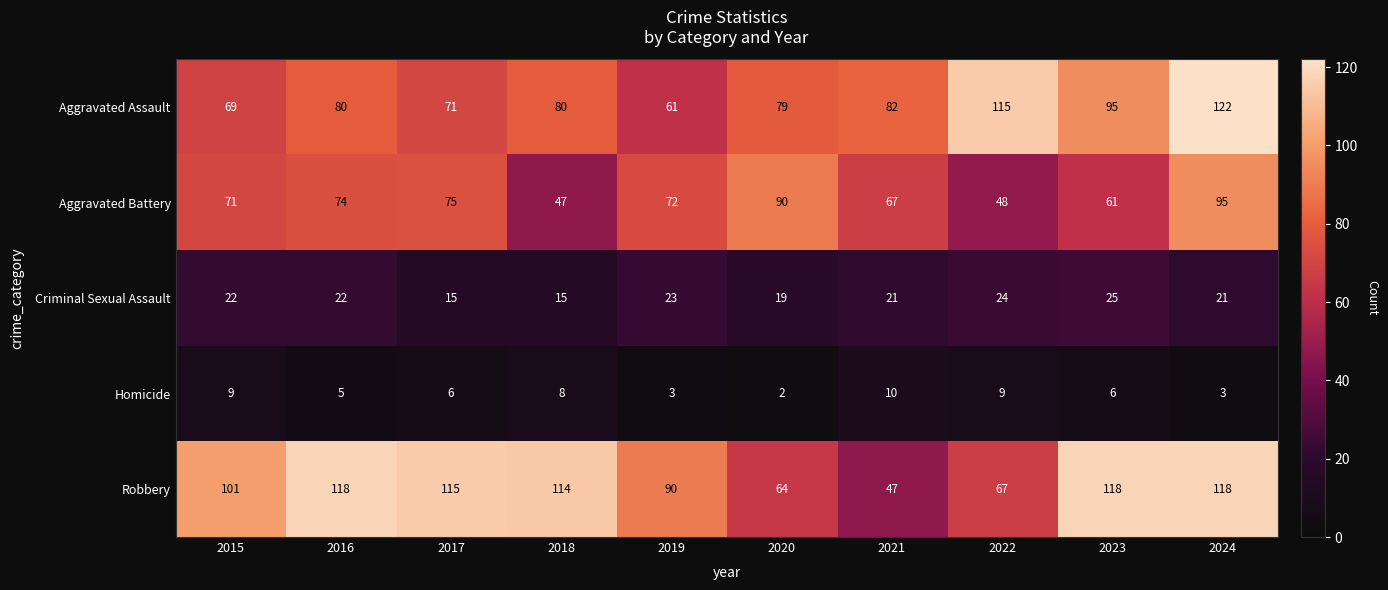

Rank the series at 2015 from highest to lowest value.

Robbery, Aggravated Battery, Aggravated Assault, Criminal Sexual Assault, Homicide